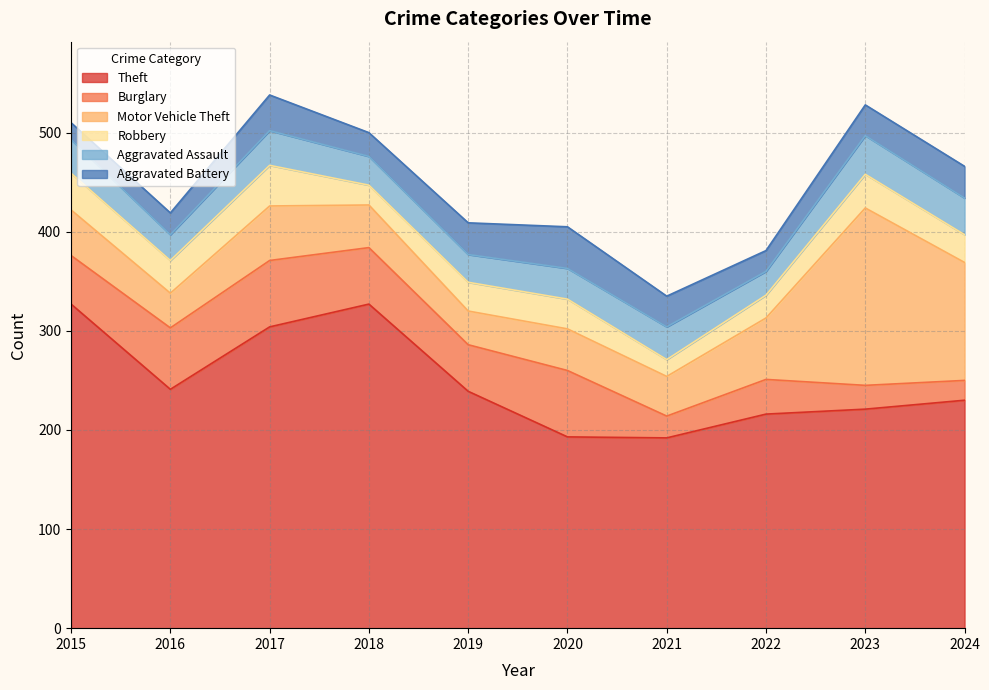

Reading right to left, transcribe all the data shown in this chart.

Theft: 230	221	216	192	193	239	327	304	241	327
Burglary: 20	24	35	22	67	47	57	67	62	49
Motor Vehicle Theft: 119	179	62	40	42	34	43	55	35	46
Robbery: 28	34	23	17	30	29	20	41	33	37
Aggravated Assault: 37	39	24	33	31	28	29	35	26	34
Aggravated Battery: 32	31	21	31	42	32	24	36	22	17